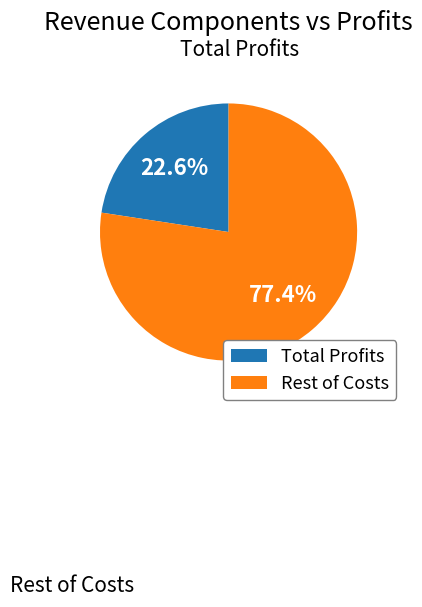

Is there any slice that represents more than half of the pie?

Yes